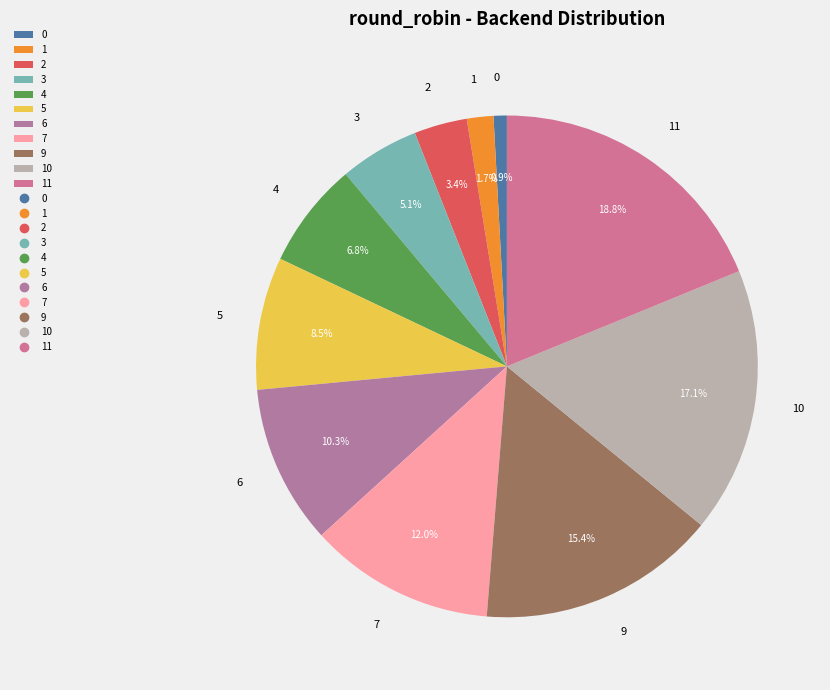

Is there a majority slice in this chart?

No